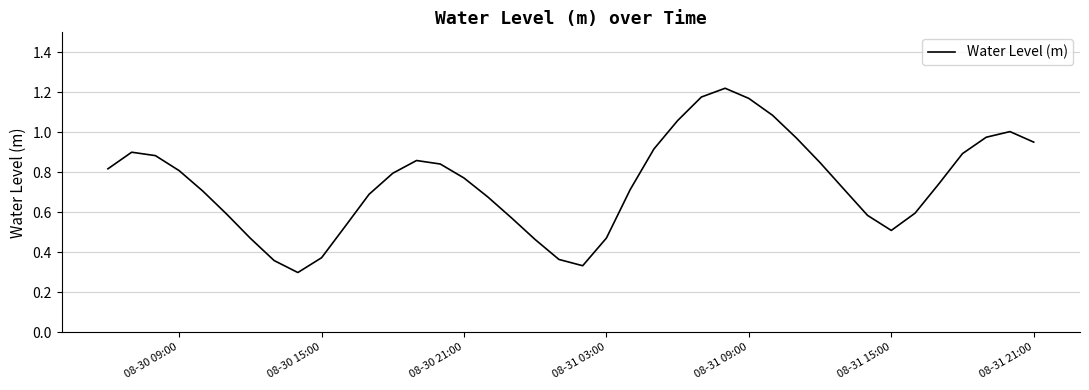

Does the chart display data point markers on the line(s)?

No